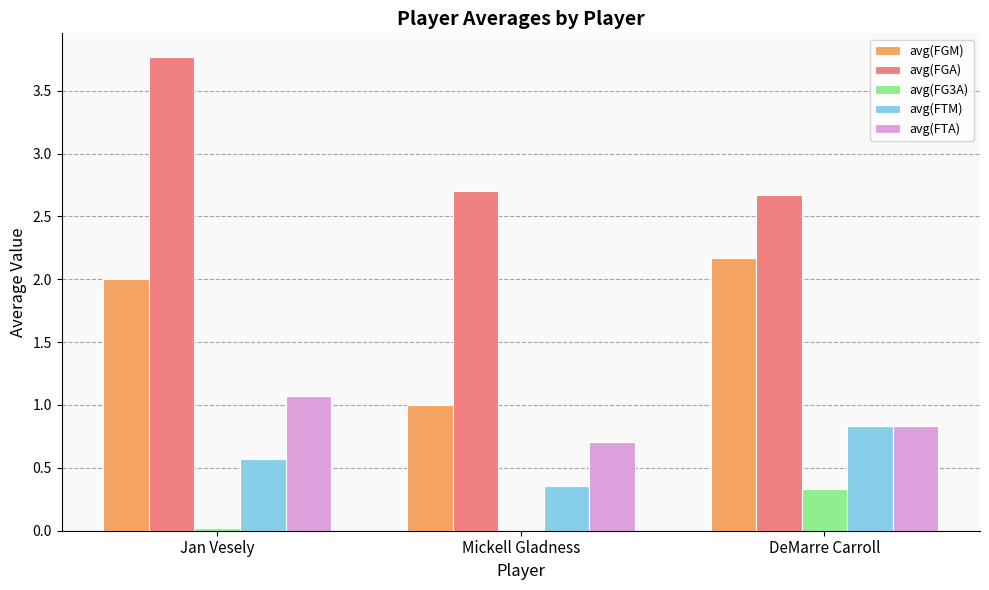

The avg(FTA) series shows 1.1 at Jan Vesely. True or false?

True